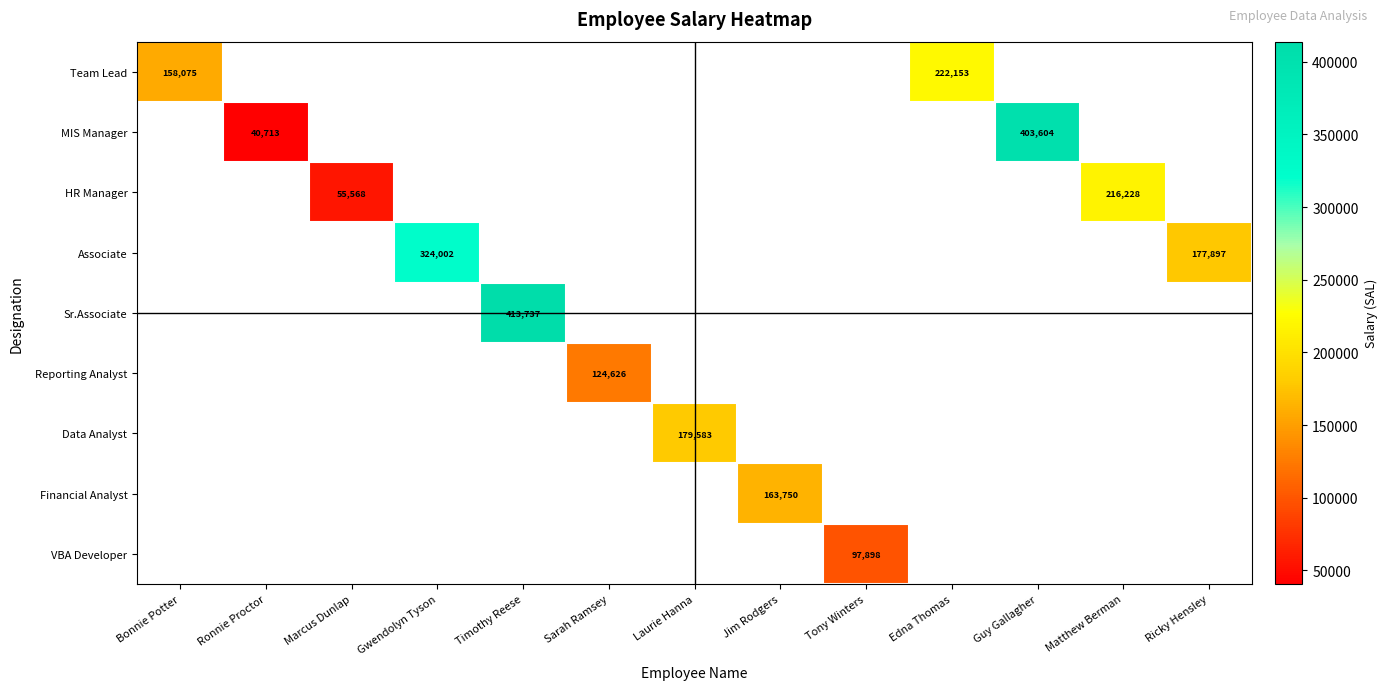

The Financial Analyst series shows 163750 at Jim Rodgers. True or false?

True